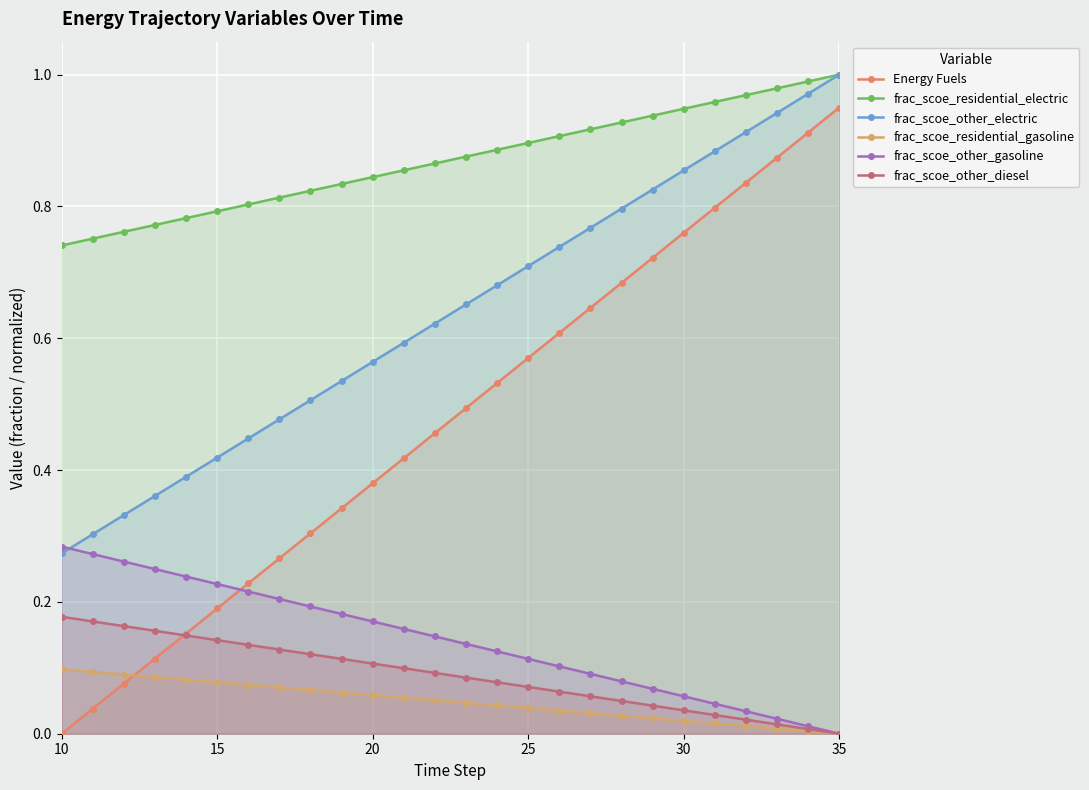

The Energy Fuels series shows 0.2 at 15. True or false?

True